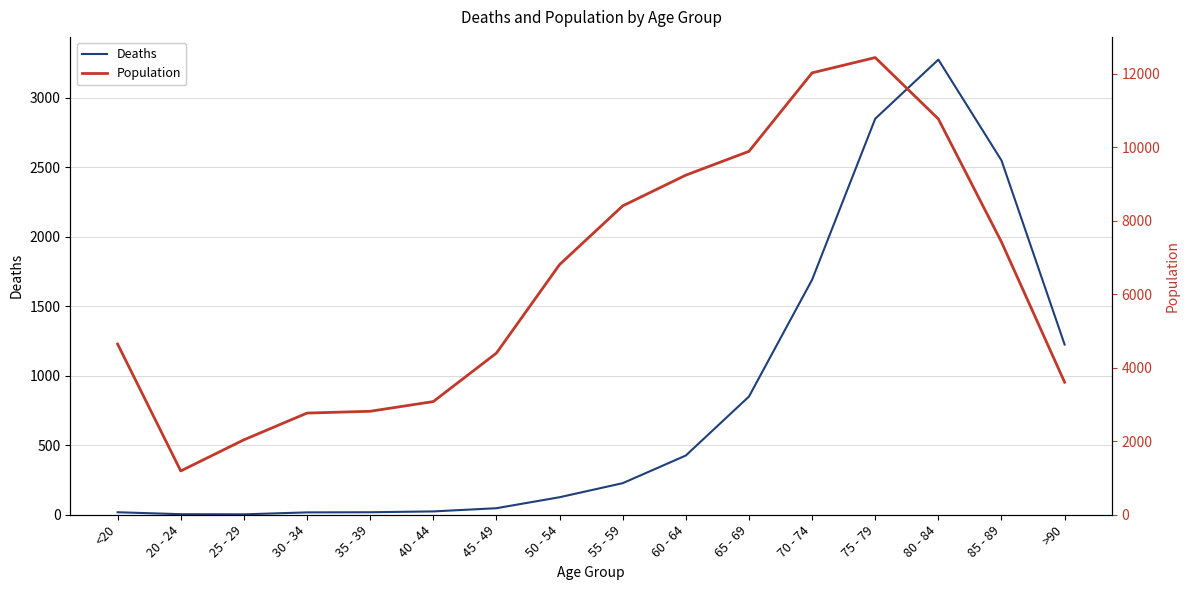

List the labels in order of Deaths value, smallest first.

25 - 29, 20 - 24, 30 - 34, <20, 35 - 39, 40 - 44, 45 - 49, 50 - 54, 55 - 59, 60 - 64, 65 - 69, >90, 70 - 74, 85 - 89, 75 - 79, 80 - 84